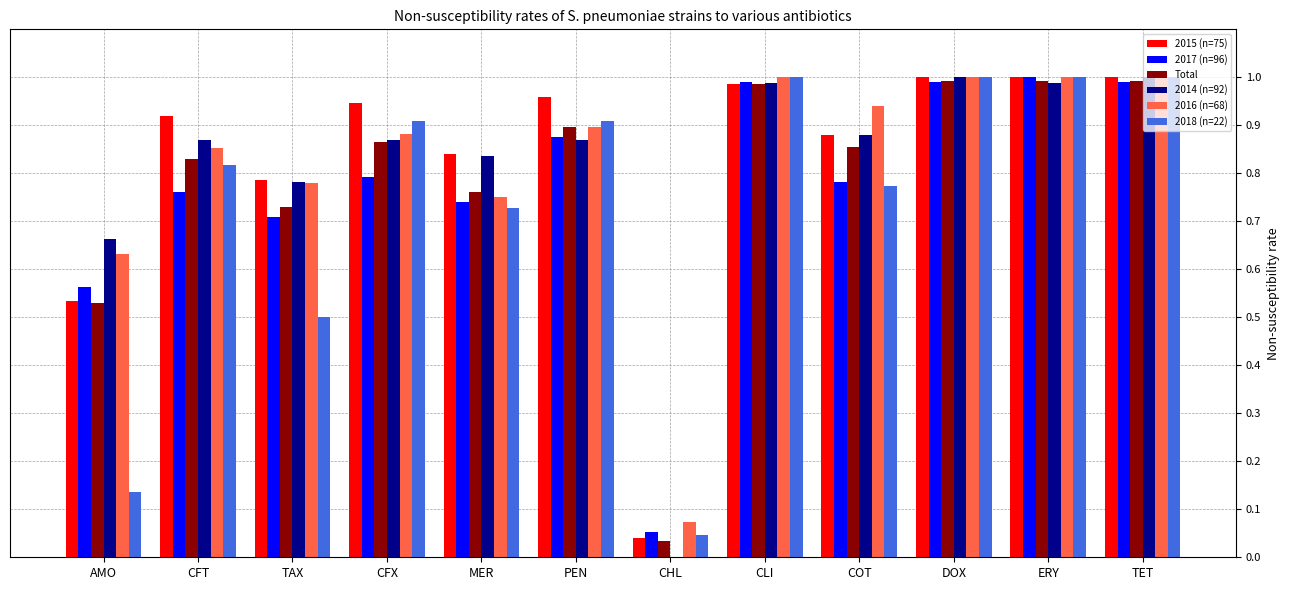

Which series changed the most between COT and TET?

2018 (n=22)